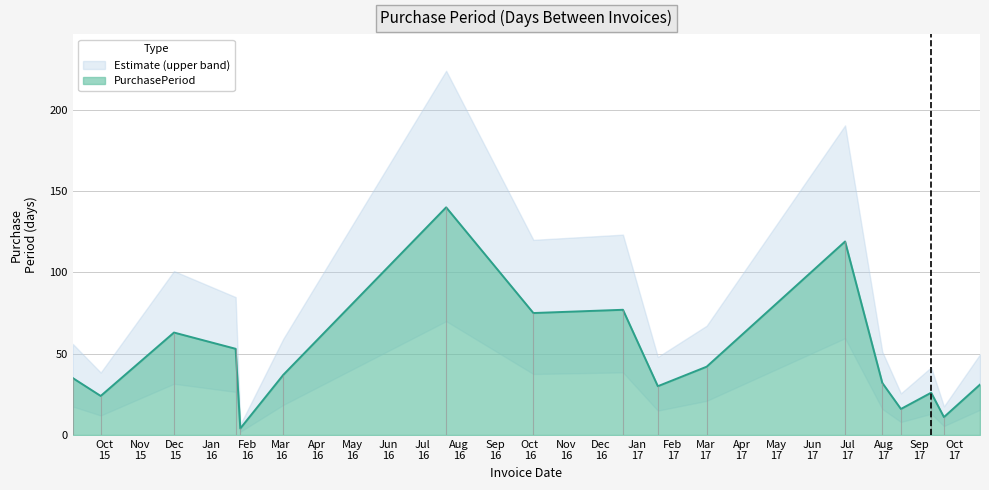

How many interior local valleys (lower than both neighbors) does the data have?

6